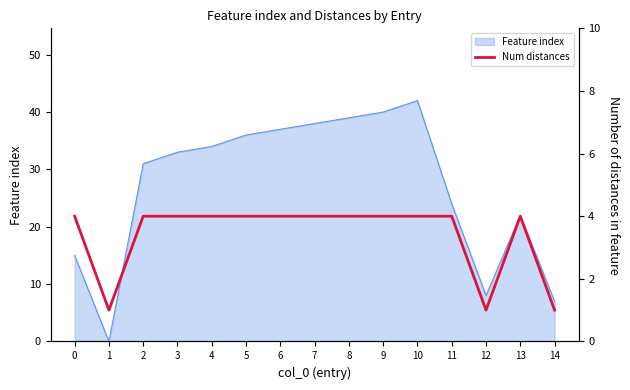

Which label corresponds to the smallest value in the chart?

1